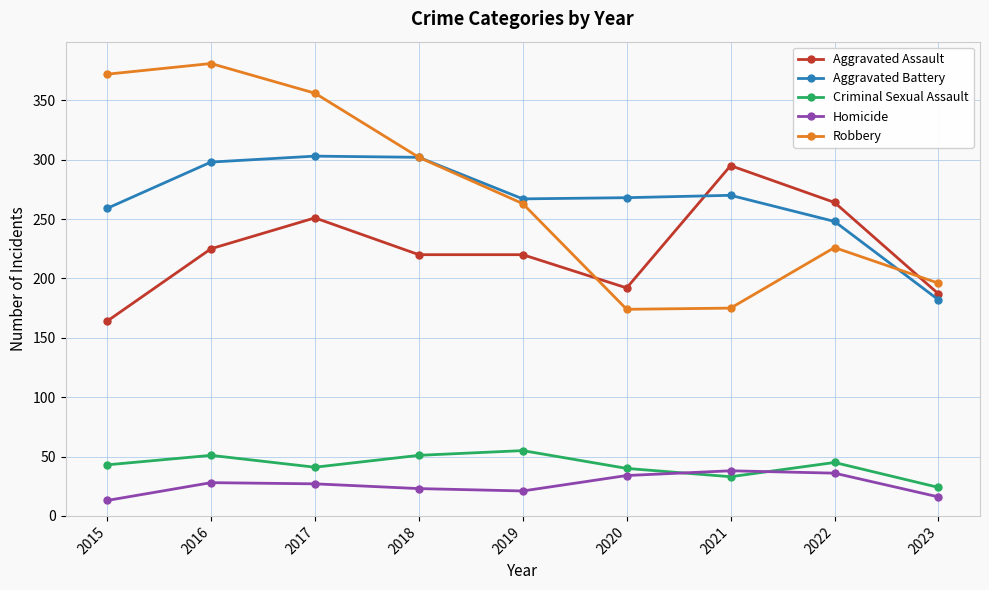

What is the total value across all series at 2022?

819